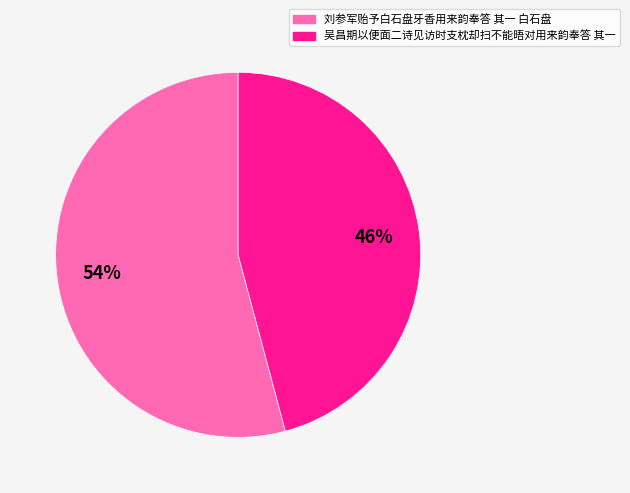

Do 刘参军贻予白石盘牙香用来韵奉答 其一 白石盘 and 吴昌期以便面二诗见访时支枕却扫不能晤对用来韵奉答 其一 together represent more than half of the pie?

Yes